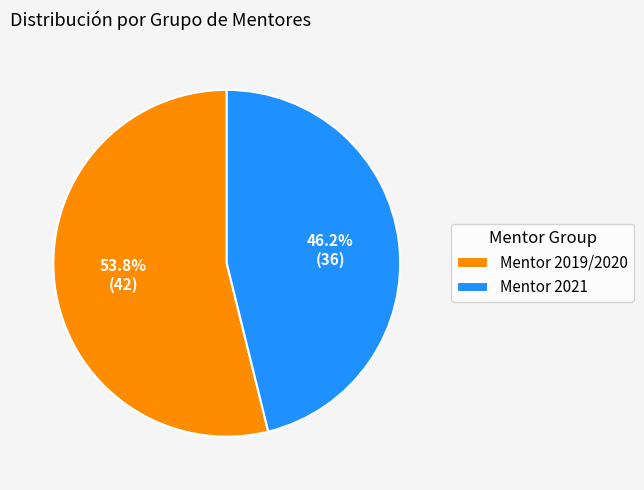

Does Mentor 2021 account for over 50% of the chart?

No